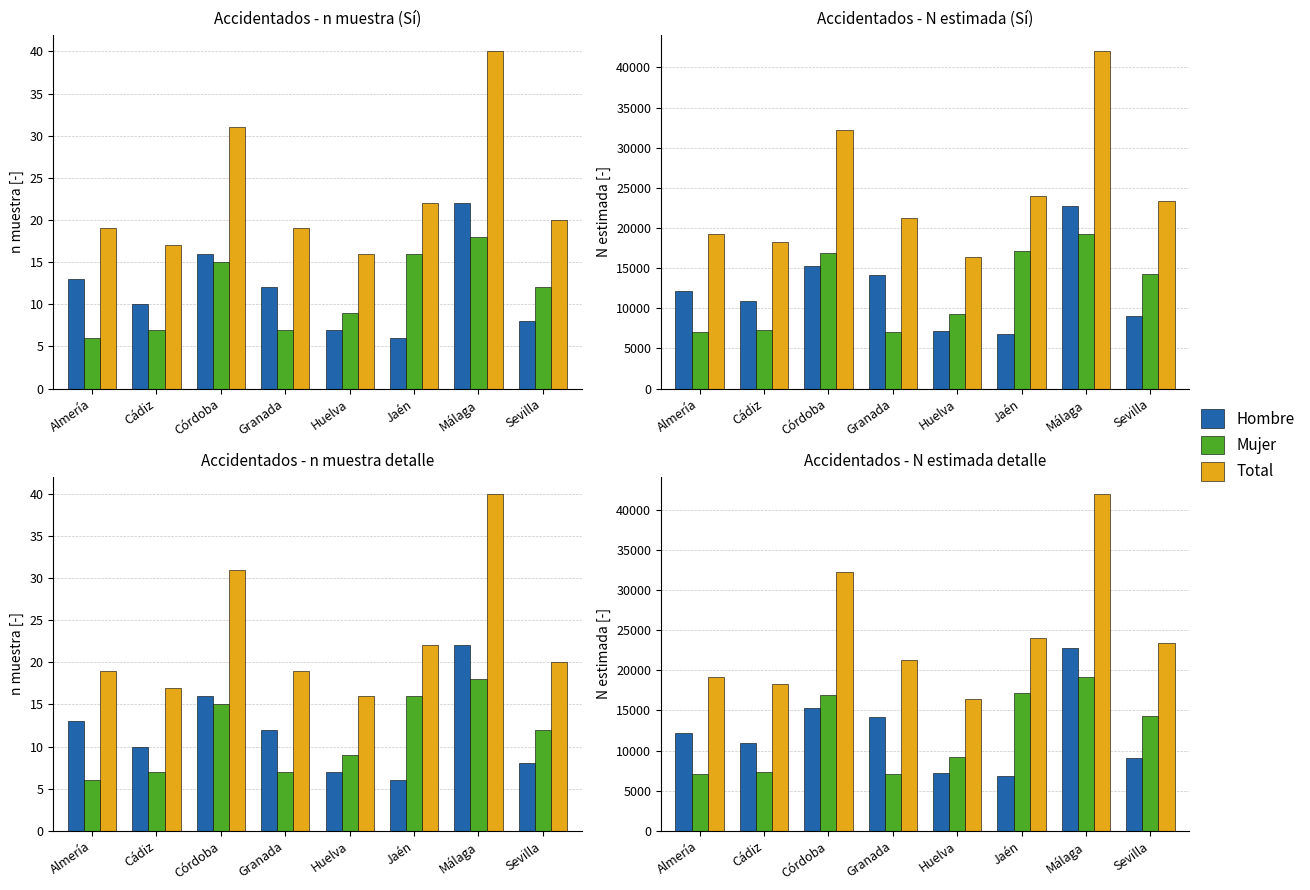

How many values in the Mujer series exceed 14287?

3